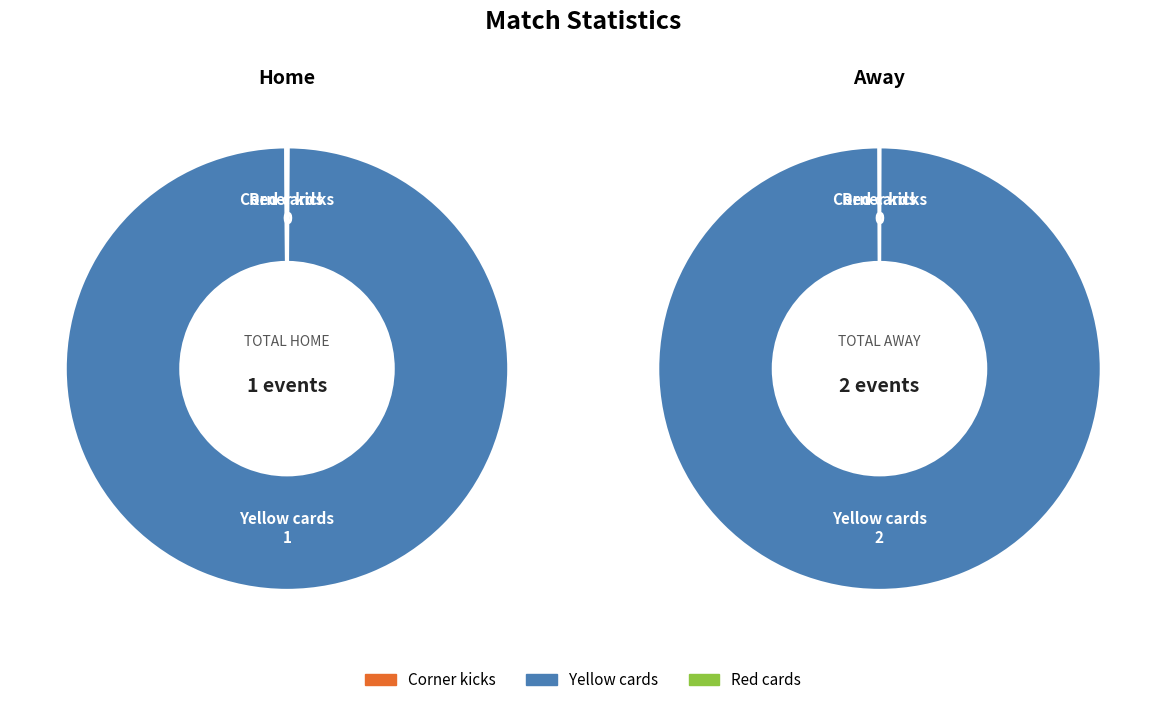

Is there any slice that represents more than half of the pie?

Yes